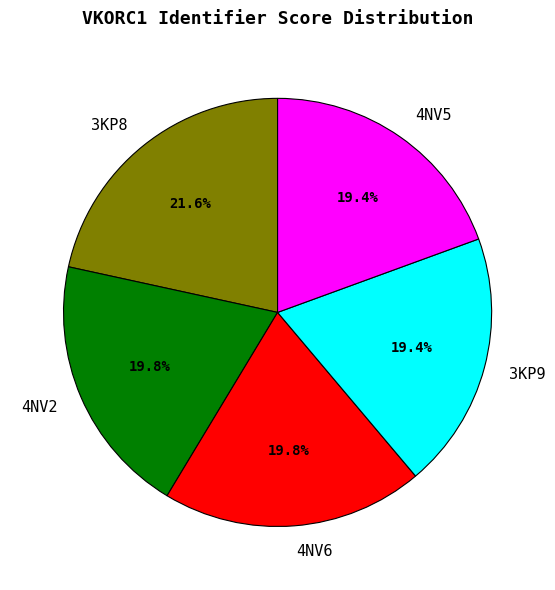

How many segments does this pie chart have?

5